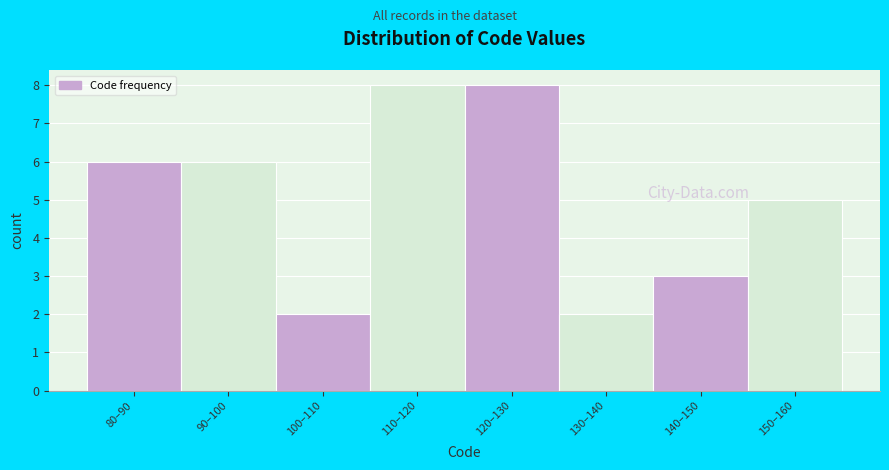

Reading left to right, list all the values displayed in this chart.

80–90=6	90–100=6	100–110=2	110–120=8	120–130=8	130–140=2	140–150=3	150–160=5